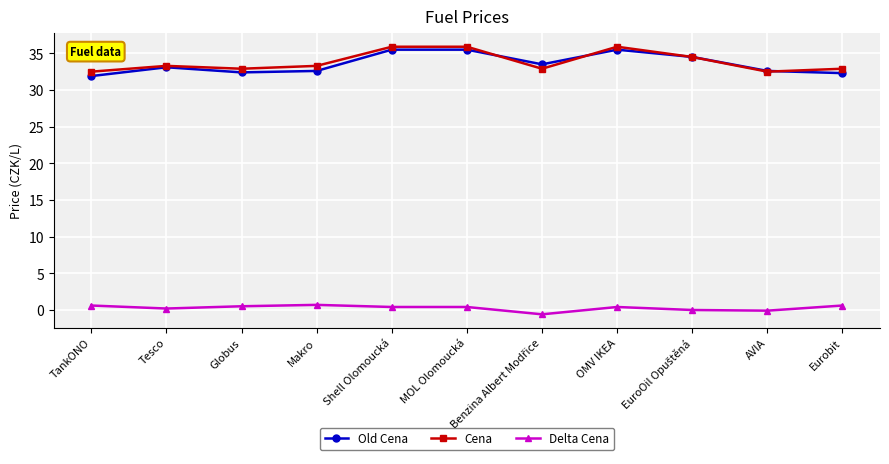

What is the spread (max minus min) of values at TankONO?

31.9